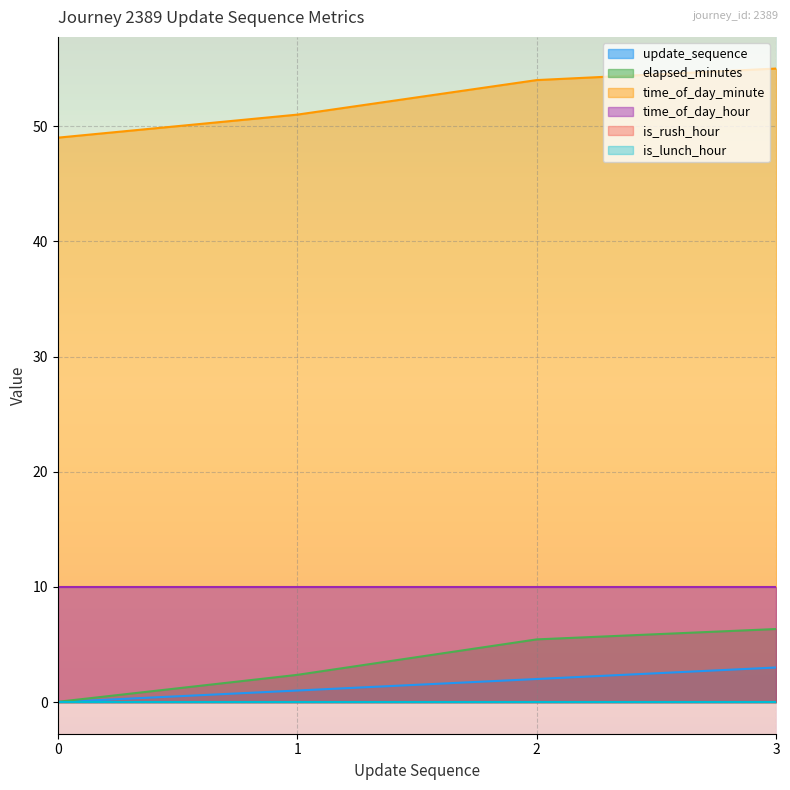

How many data points does each series have?

4